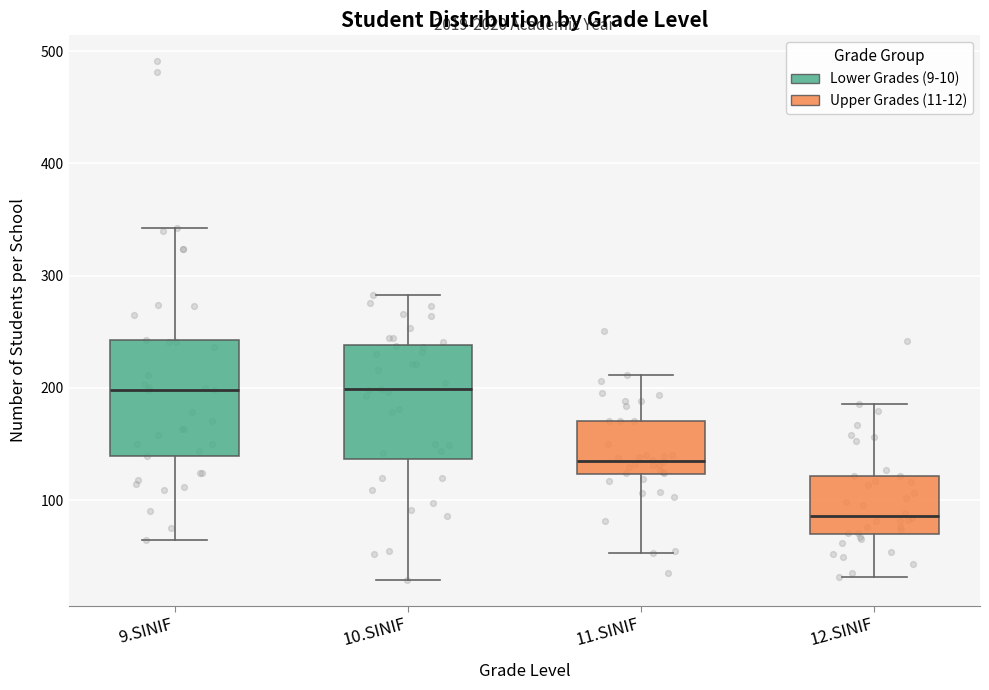

Reading left to right, transcribe this box plot: for each box, give where its median line is, the range the box spans, and where its two whiskers end, as read against the y-axis. The values are not printed on the chart, so give them approximately, as read against the axis.

9.SINIF: median 200, box 140 to 240, whiskers 60 to 340
10.SINIF: median 200, box 140 to 240, whiskers 30 to 280
11.SINIF: median 140, box 120 to 170, whiskers 50 to 210
12.SINIF: median 90, box 70 to 120, whiskers 30 to 190